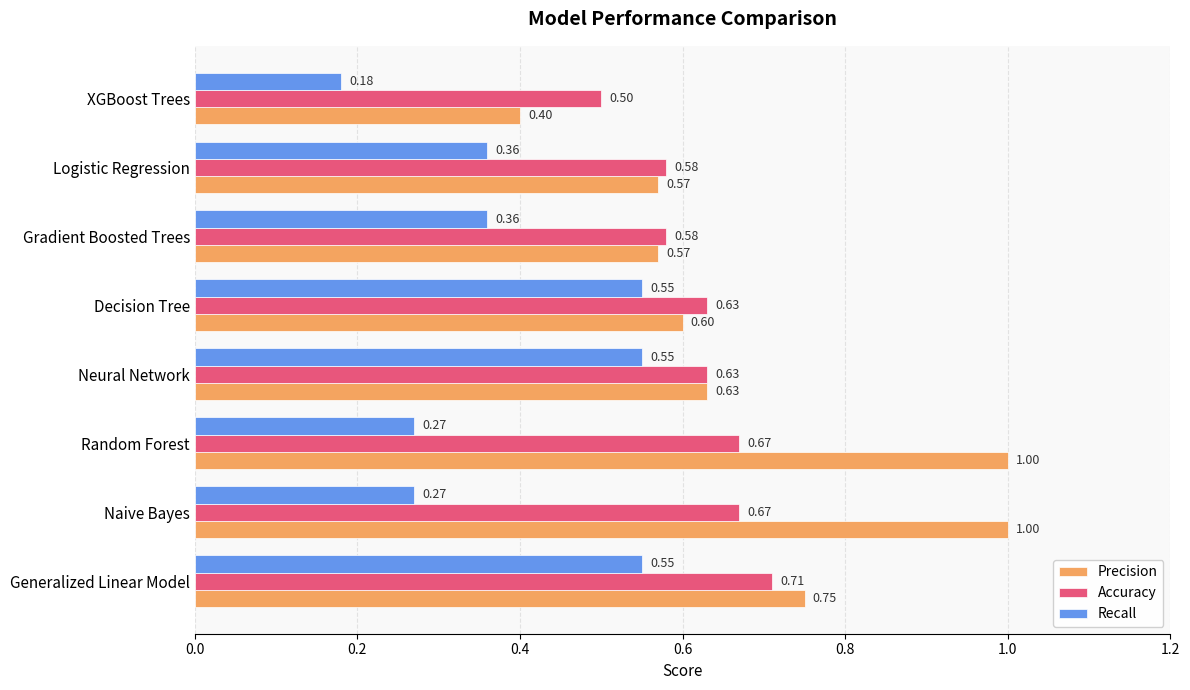

At Generalized Linear Model, list the series in order from largest to smallest.

Precision, Accuracy, Recall